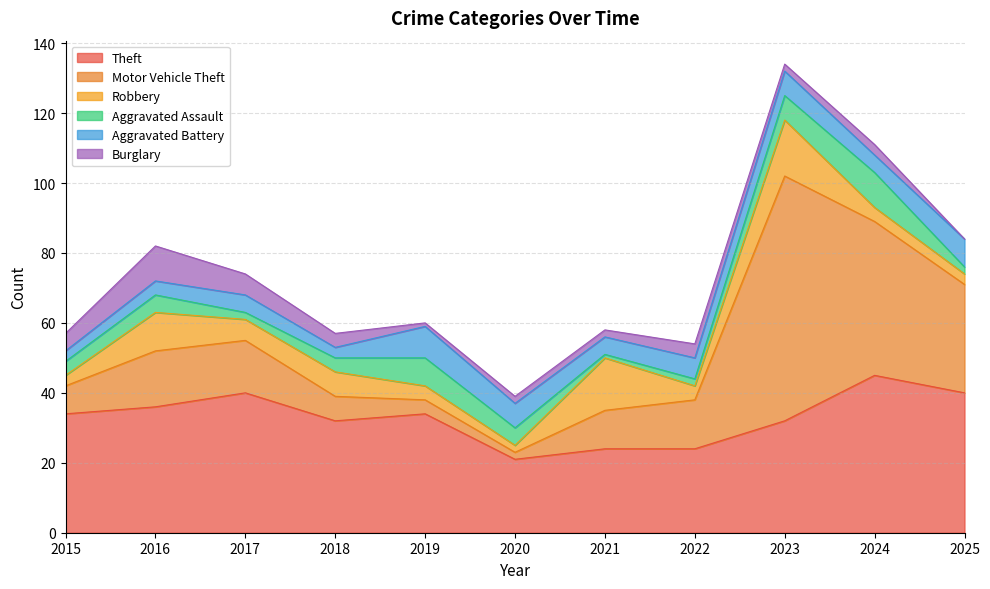

What is the difference between the maximum and minimum values in the Aggravated Assault series?

9